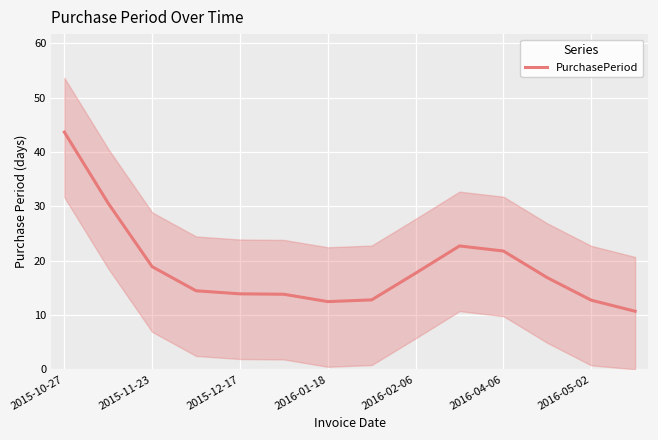

The PurchasePeriod series shows 12.6 at 2016-04-06. True or false?

False